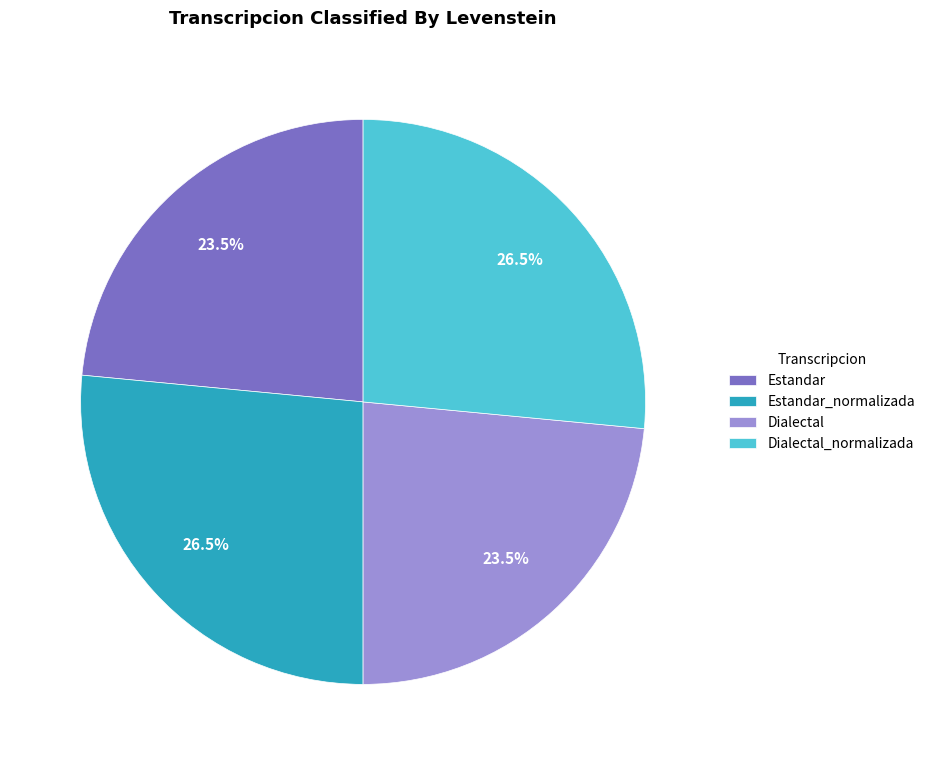

Between Dialectal_normalizada and Dialectal, which is larger?

Dialectal_normalizada